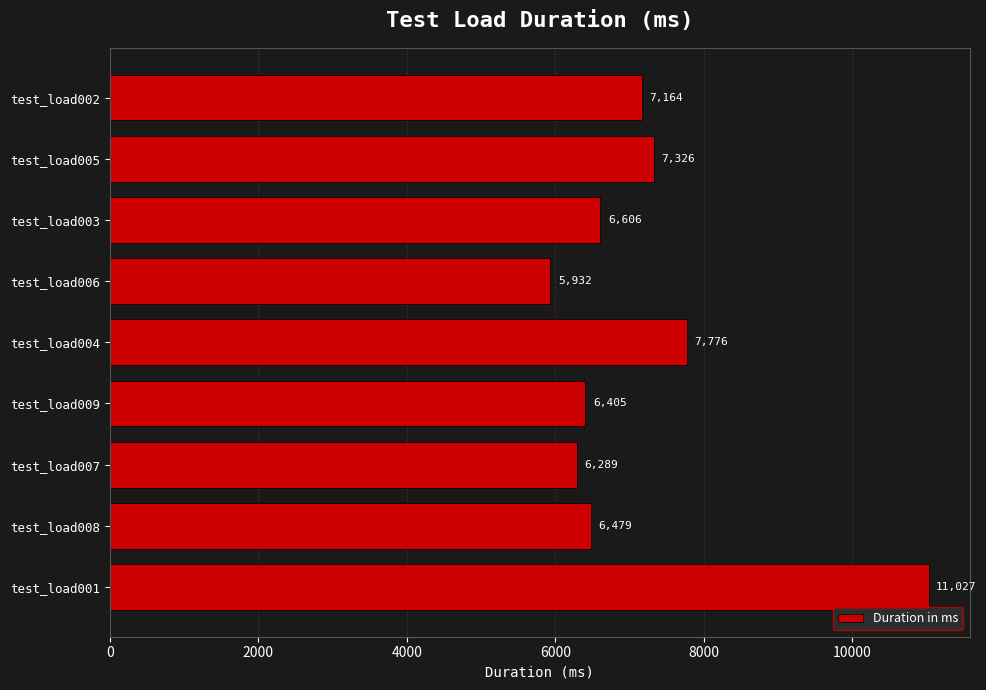

How many bars are there in total?

9